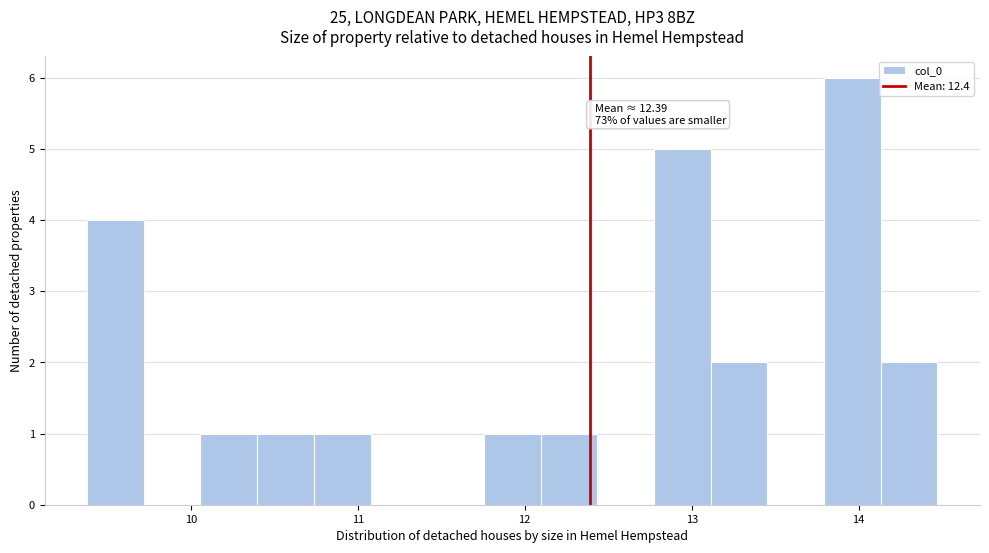

Around what value on the x-axis is the tallest bar? Give the approximate position of its centre, as read against the axis.

14.0